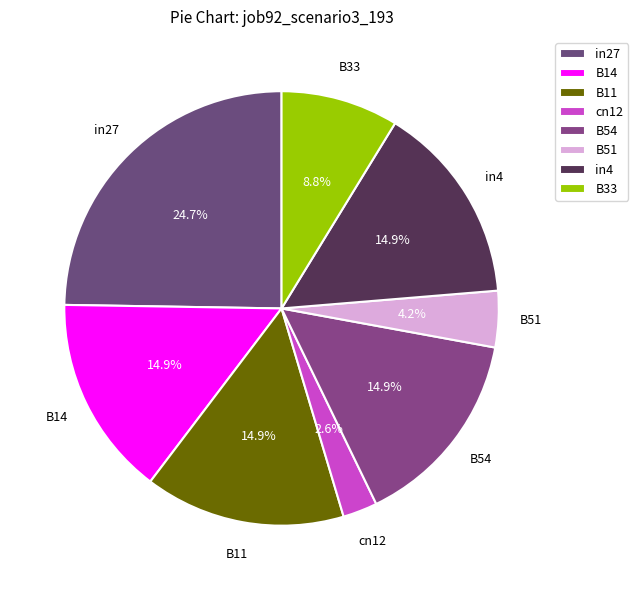

How many slices are in this pie chart?

8